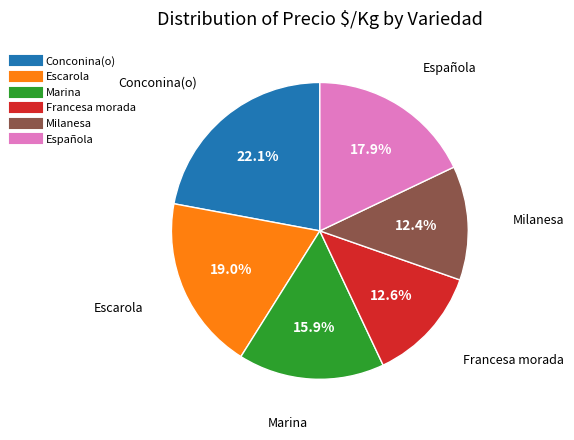

What is the ratio of the value at Escarola to the value at Marina?

1.2